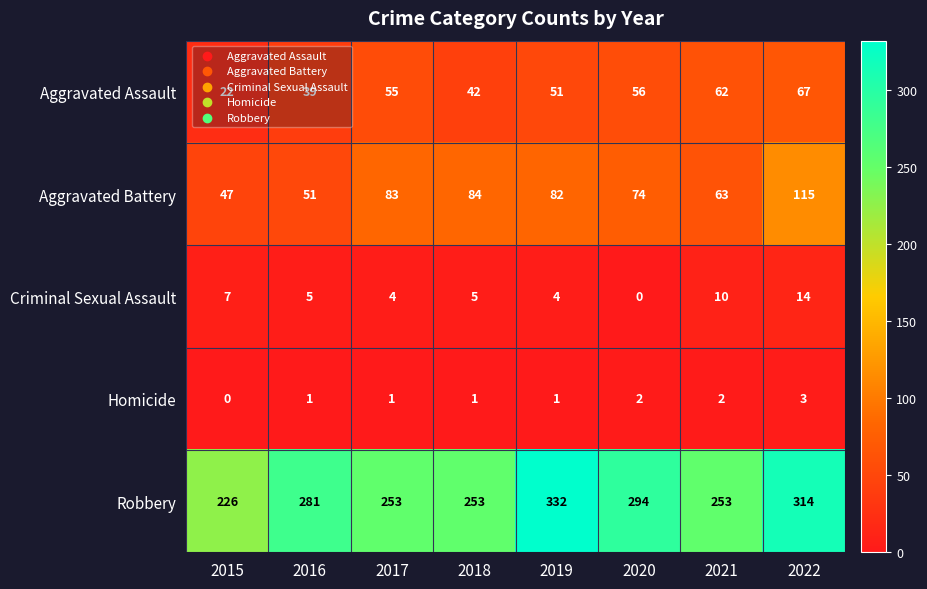

At which label is Aggravated Battery closest to 81?

2019